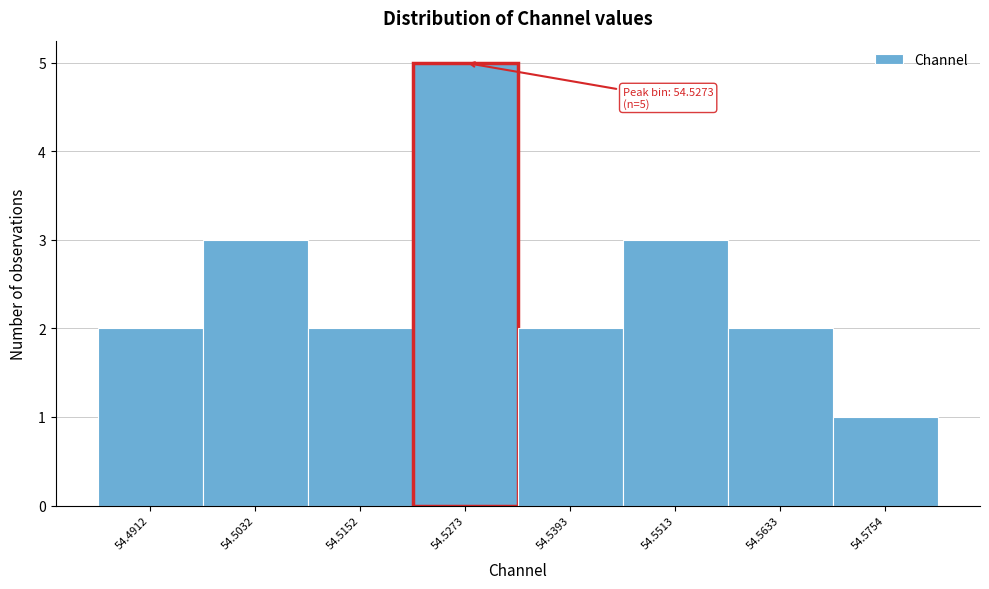

Over which range of the x-axis is the bar tallest?

54.522 to 54.534